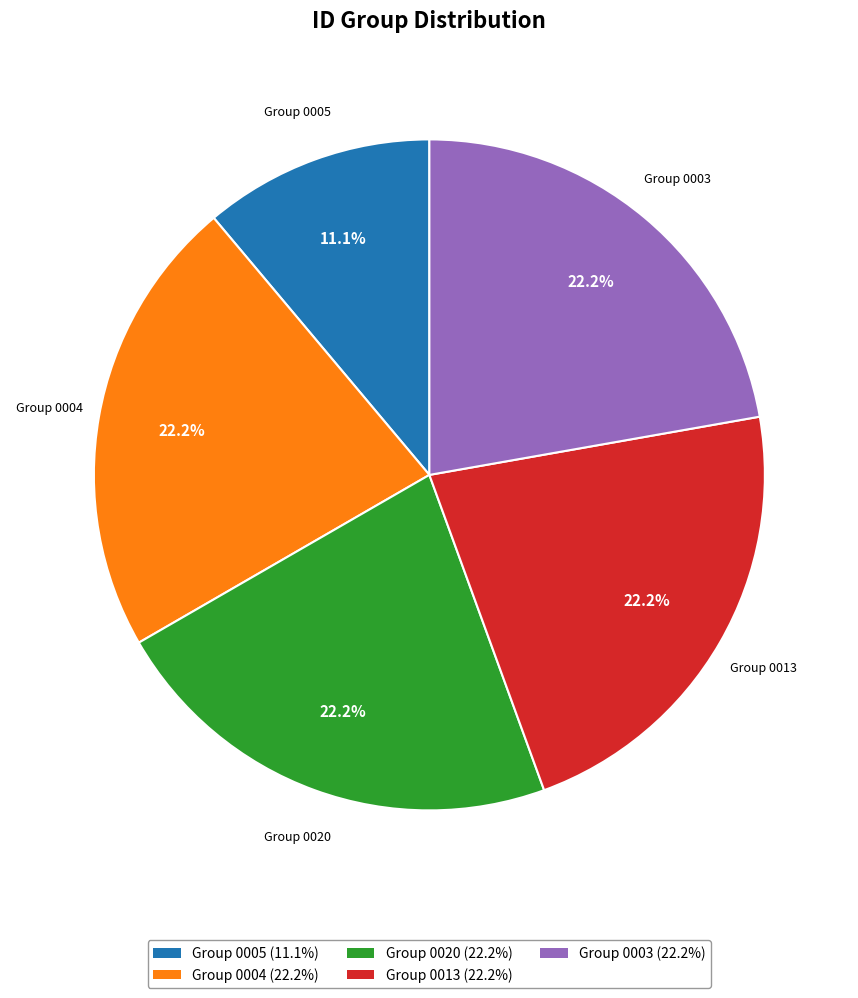

Does Group 0004 (22.2%) represent more than half of the total?

No